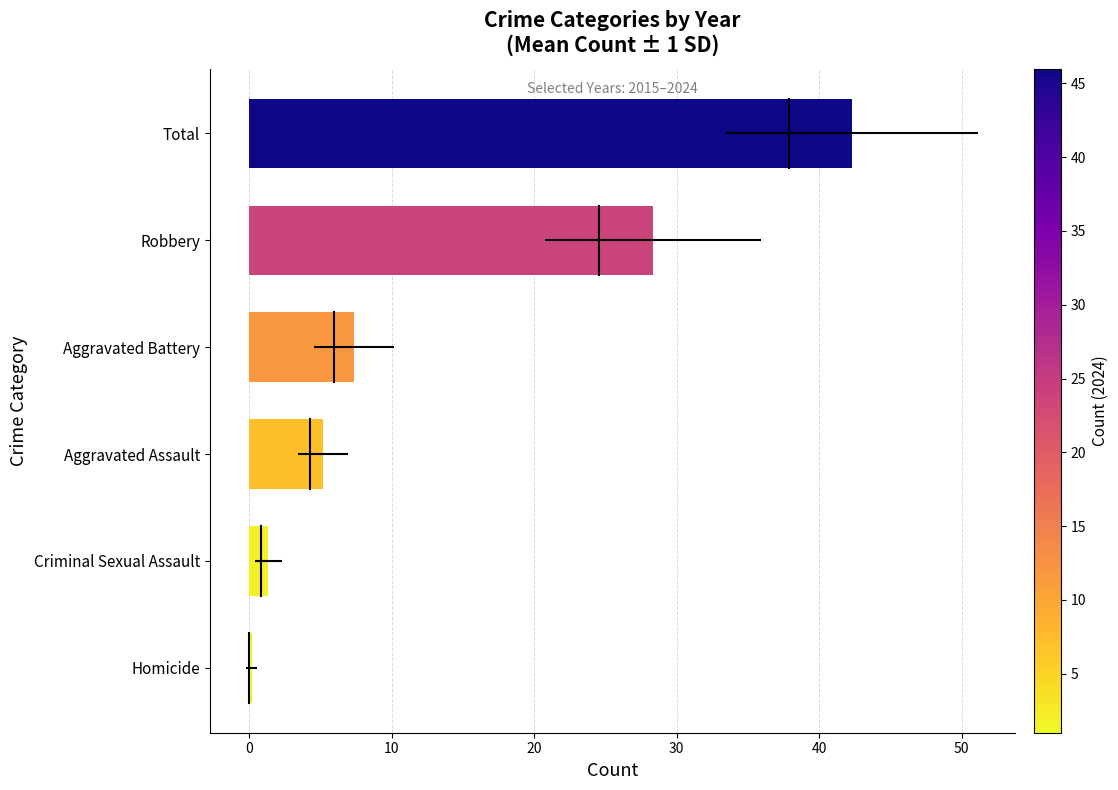

Are the bars horizontal?

Yes